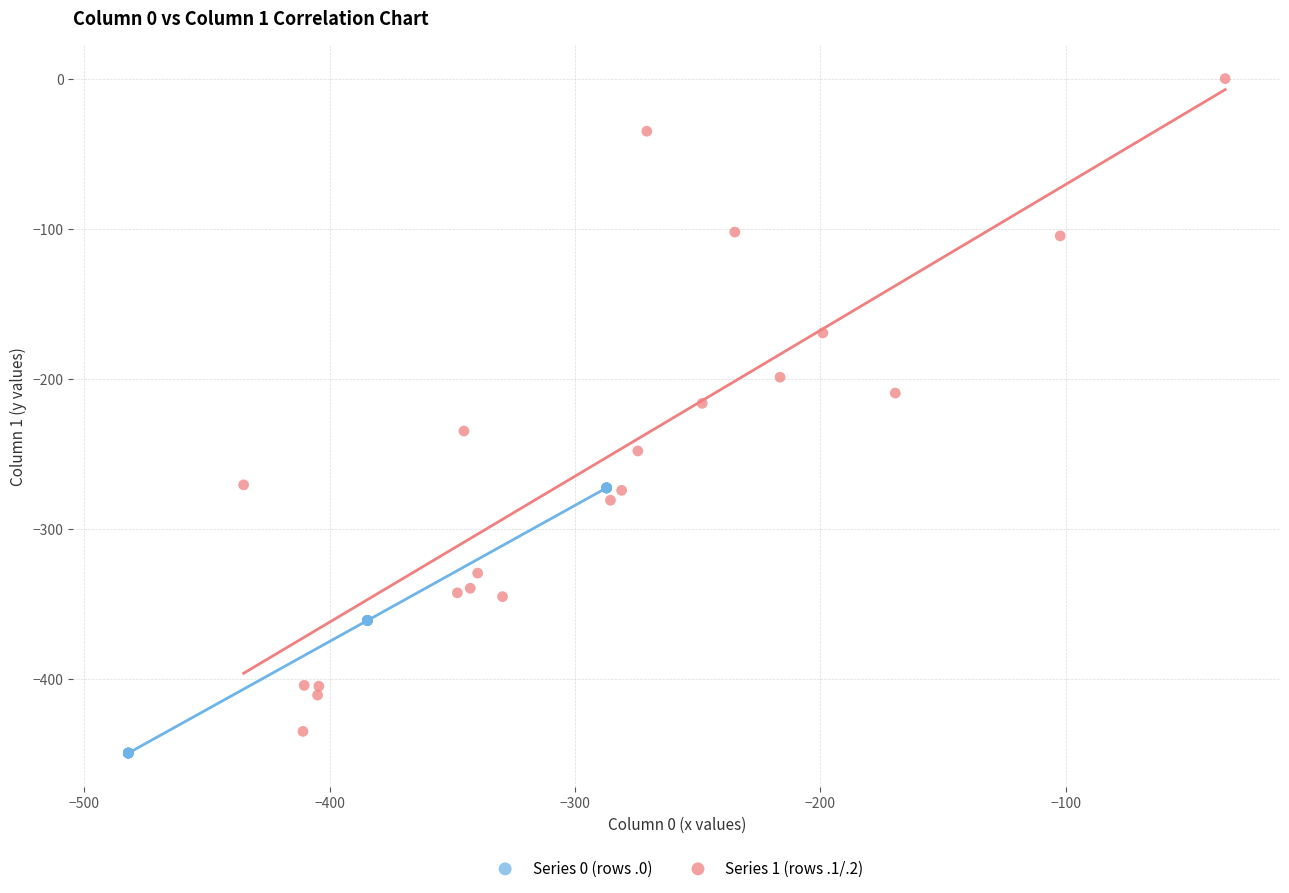

Which series has the widest spread of Y values?

Series 1 (rows .1/.2)